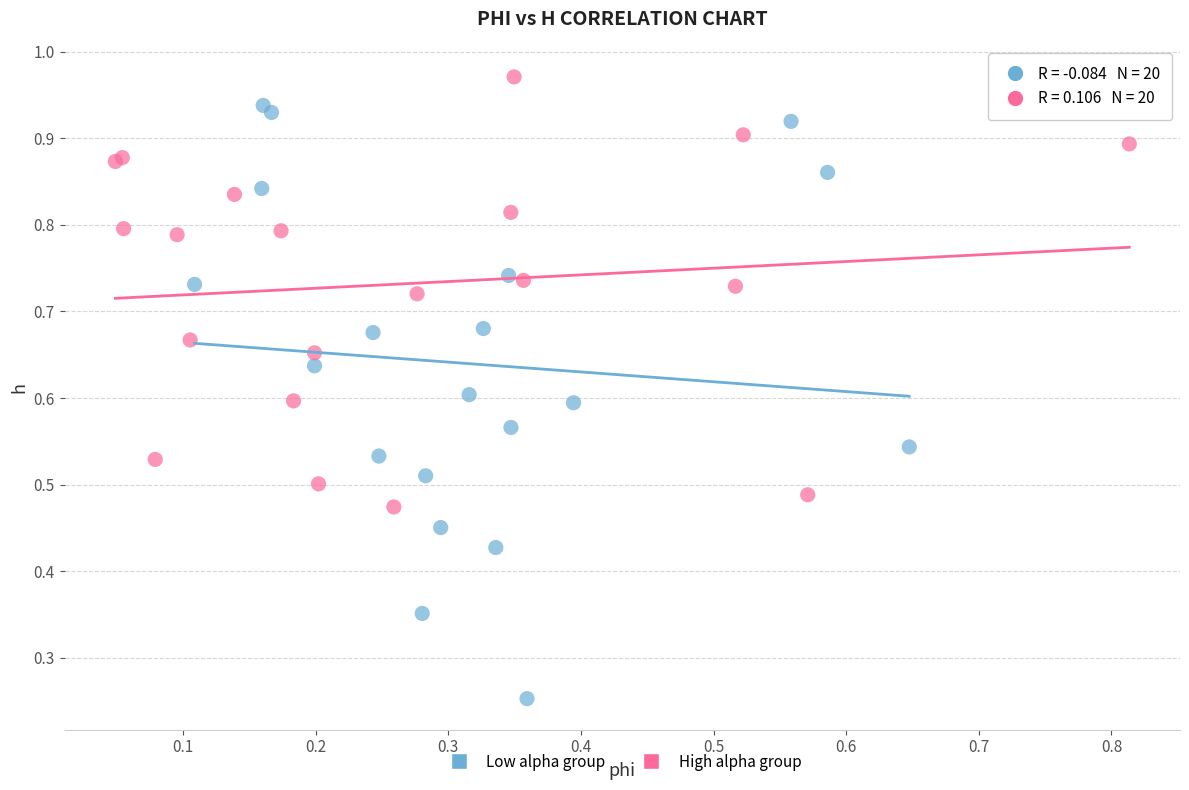

Which series reaches the maximum Y coordinate?

High alpha group